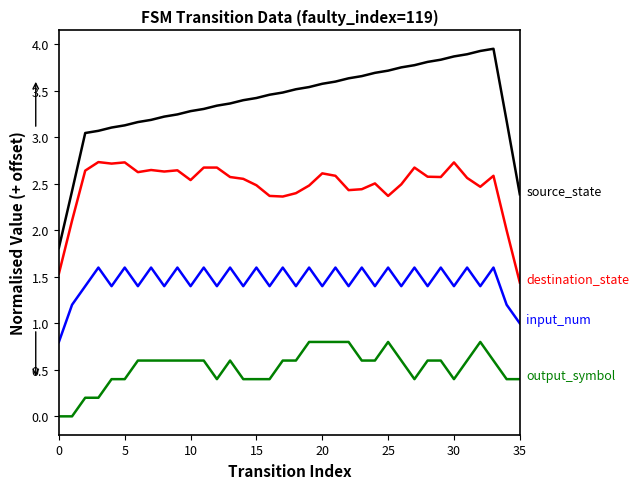

True or false: destination_state has a value of 4.6 at 33.

False